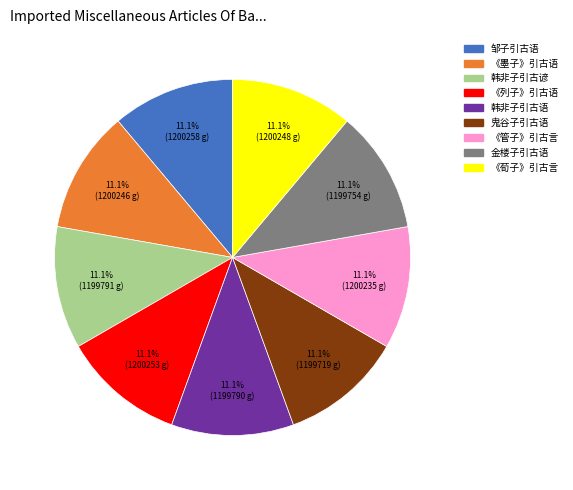

How many slices are in this pie chart?

9